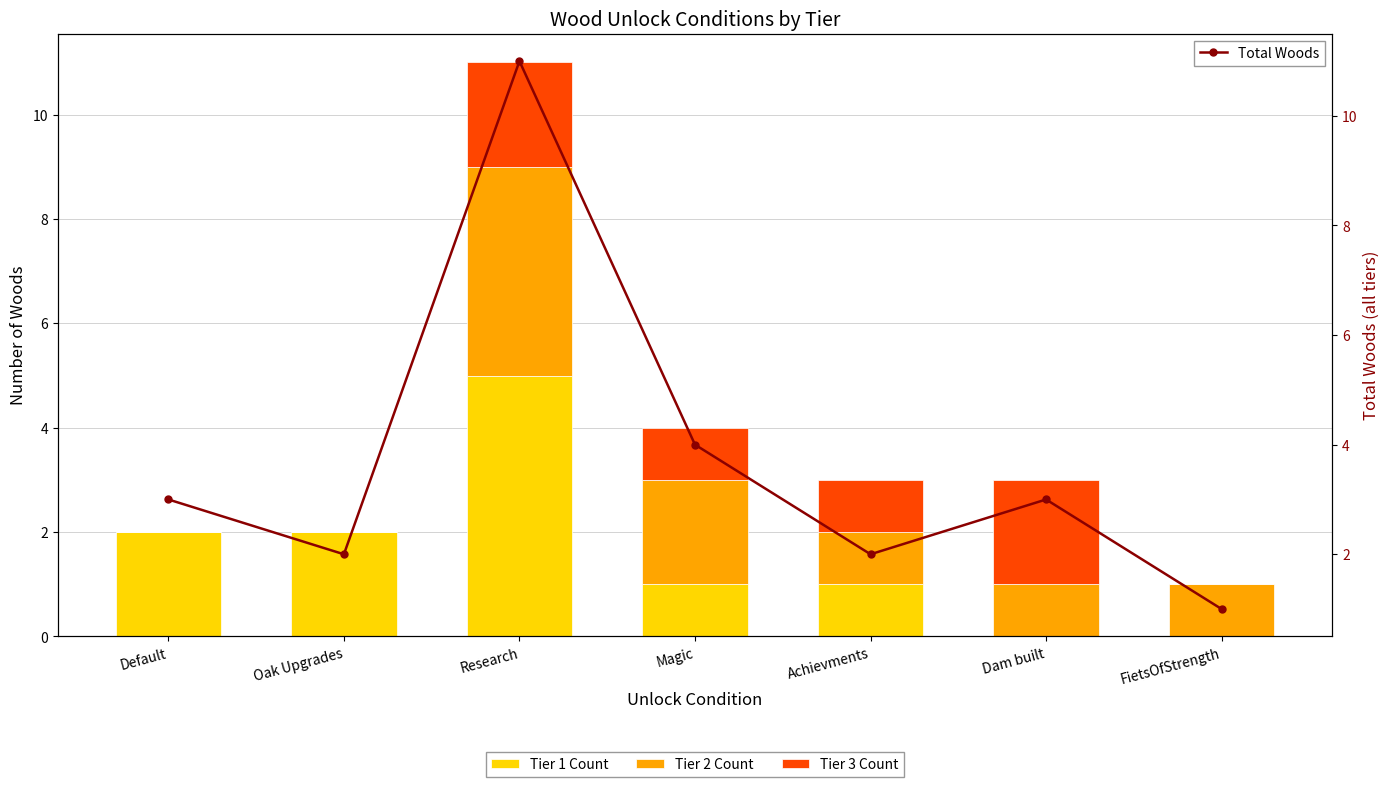

What is the maximum value for Tier 2 Count?

4